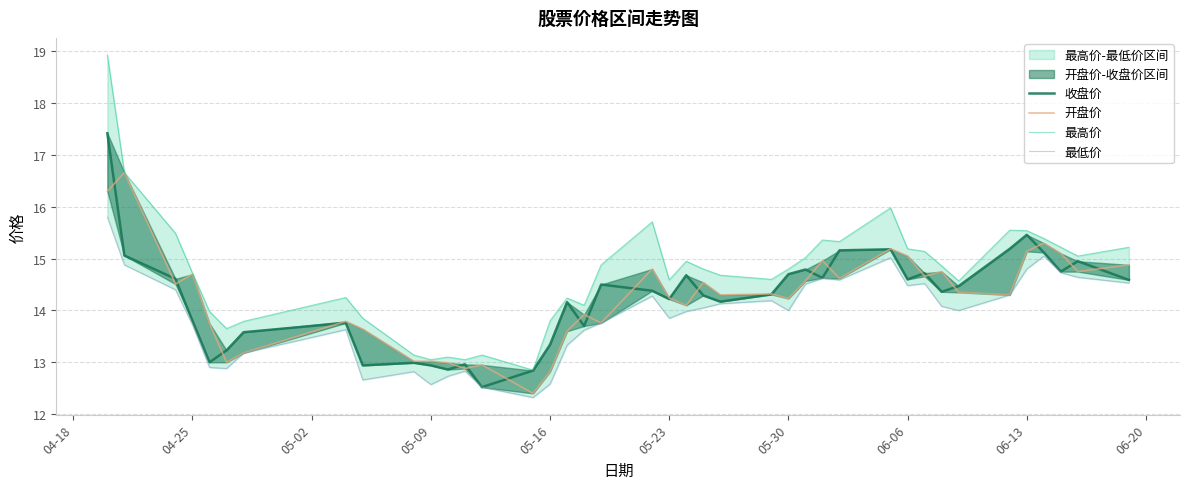

The value of 最高价 at 22 is 21.7. True or false?

False